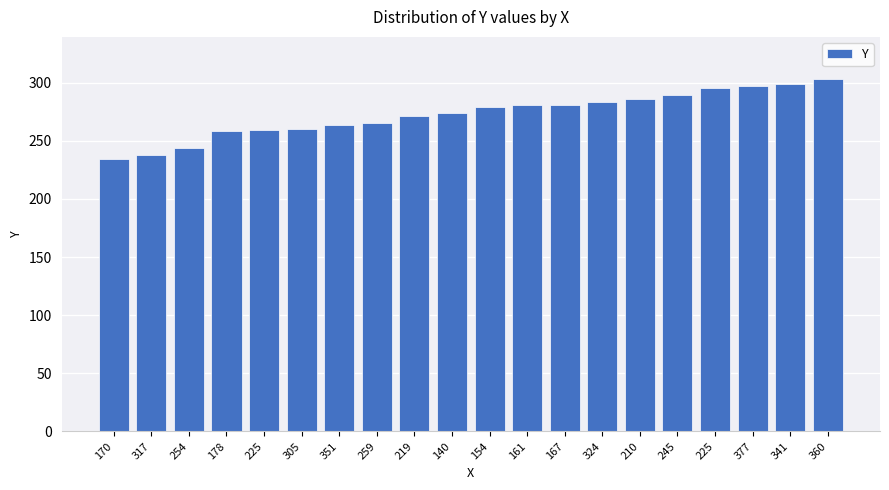

What is the difference between the maximum and minimum values?

69